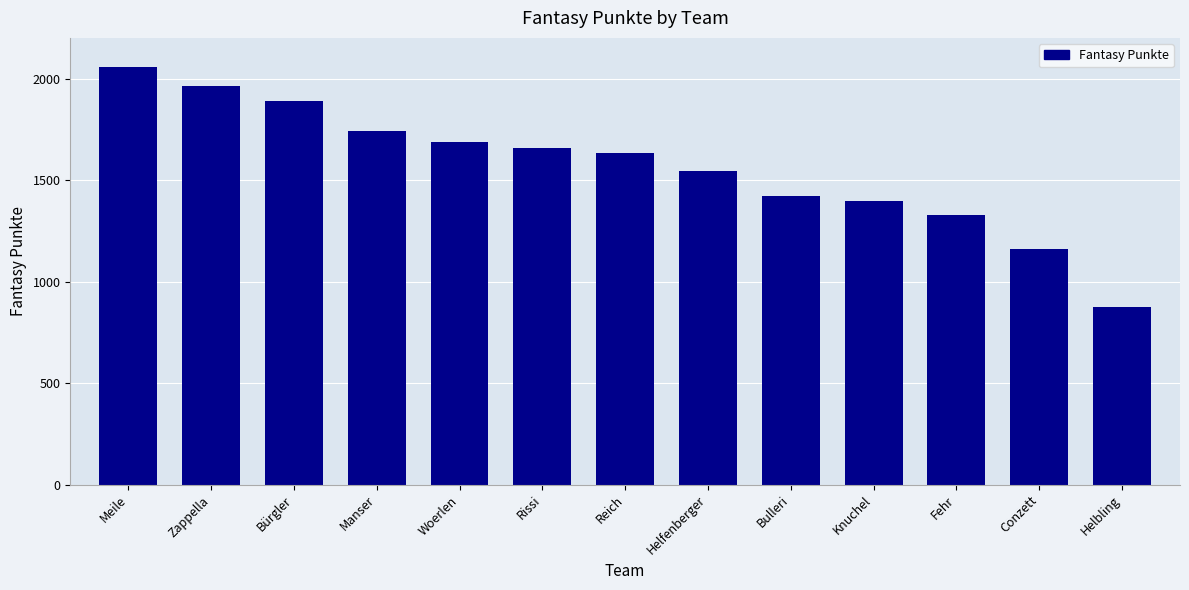

Is it true that the value at Bürgler is 697?

False